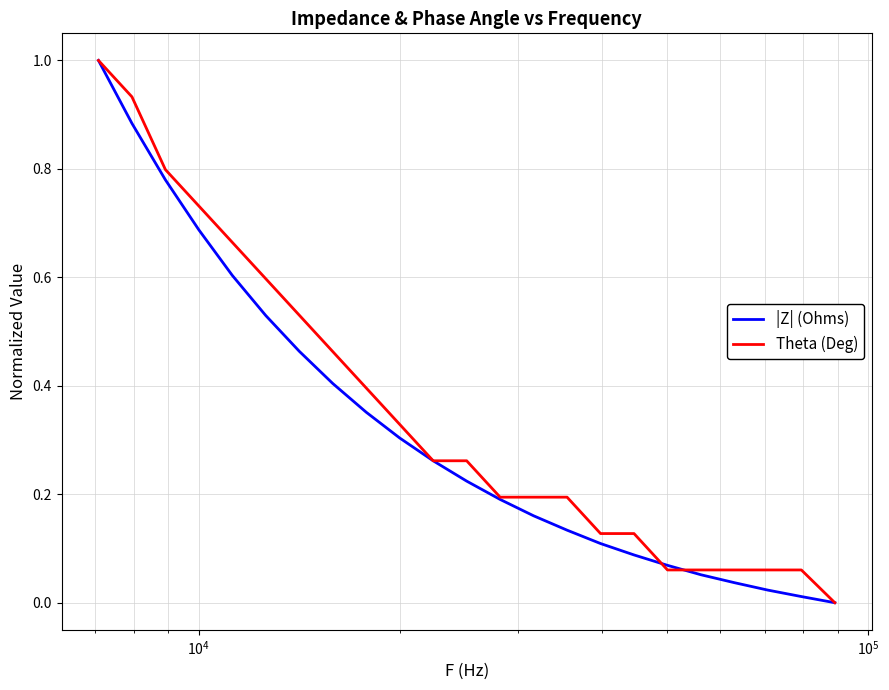

What is the maximum value shown in the chart?

1.0